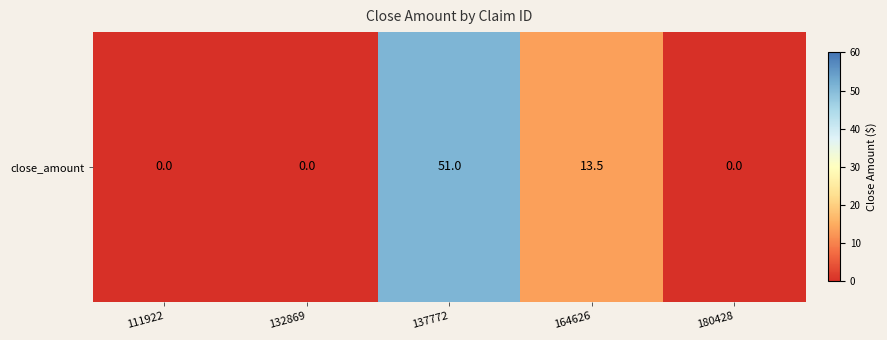

Reading right to left, what are all the values shown in this chart?

180428=0.0	164626=13.5	137772=51.0	132869=0.0	111922=0.0